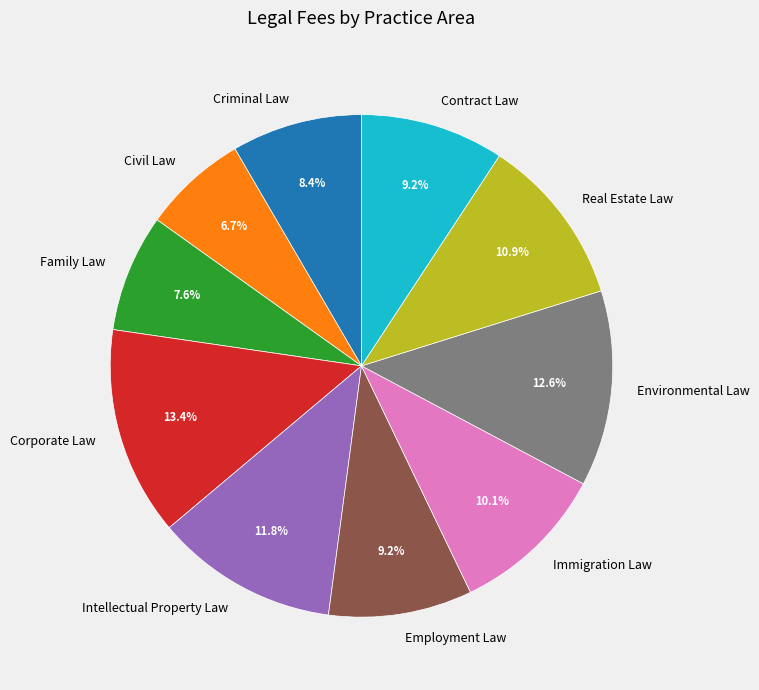

Combined, what portion of the pie is Family Law and Corporate Law?

21.0%